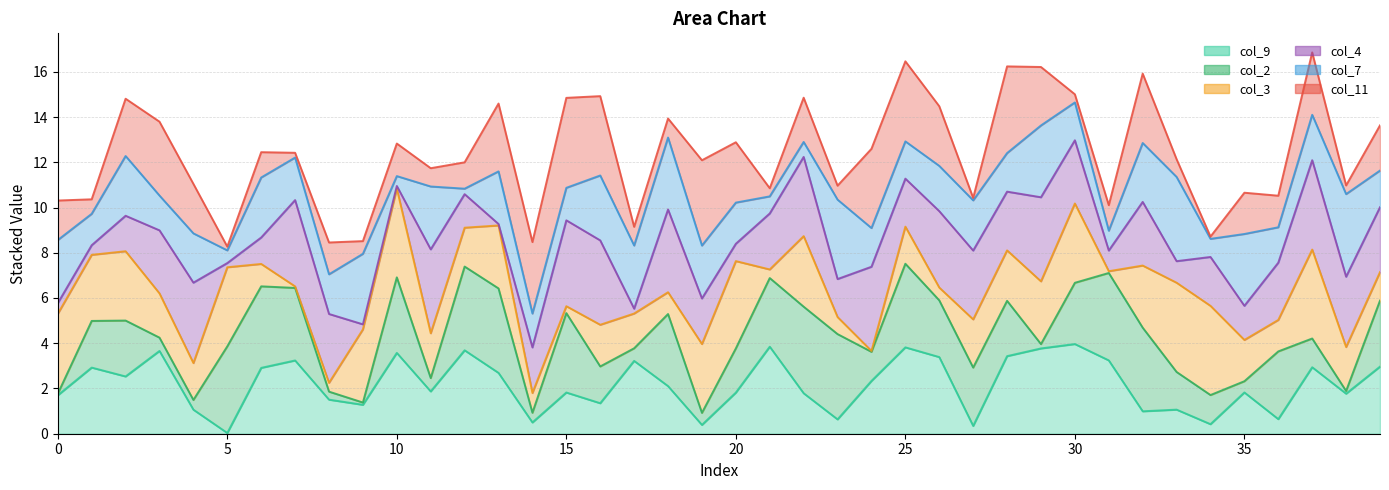

What is the sum of all col_9 line values?

87.1